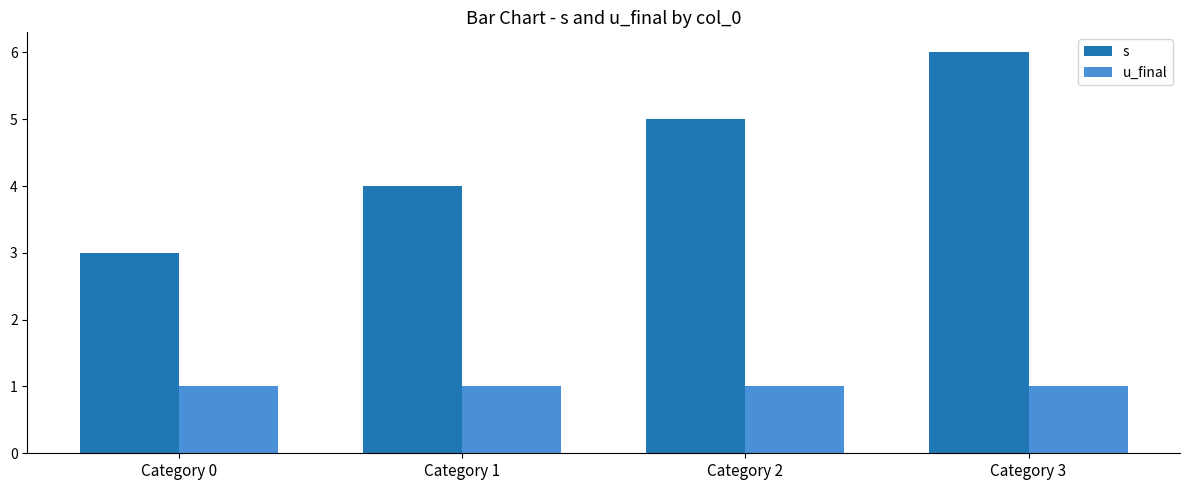

At how many categories does at least one series exceed 2?

4